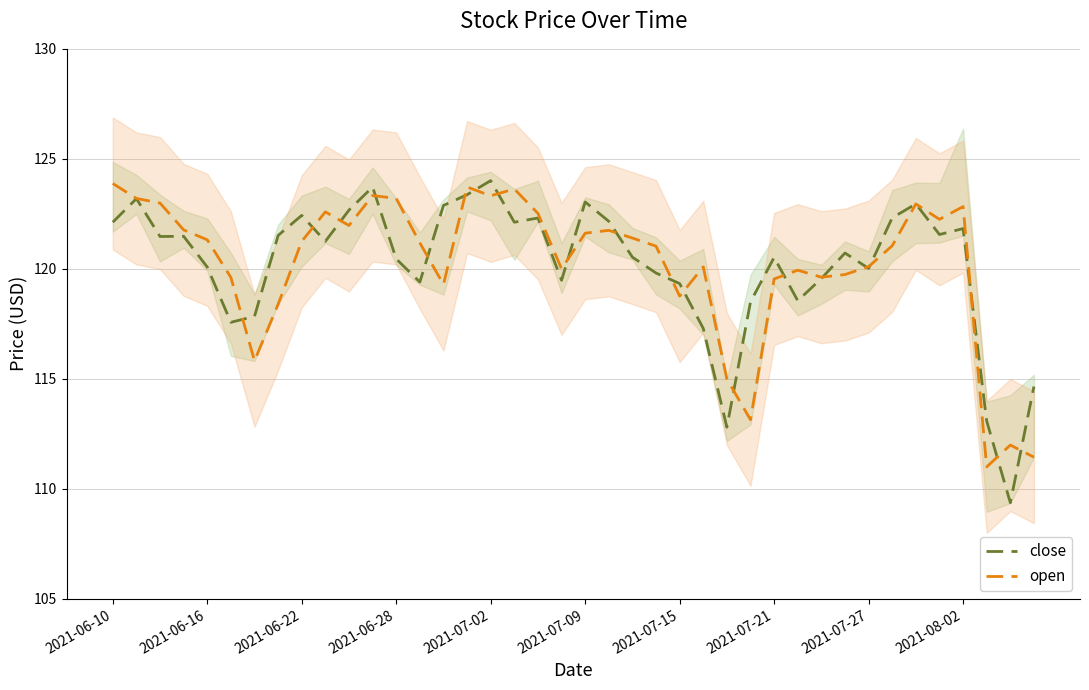

True or false: close has a value of 119.3 at 2021-07-15.

True